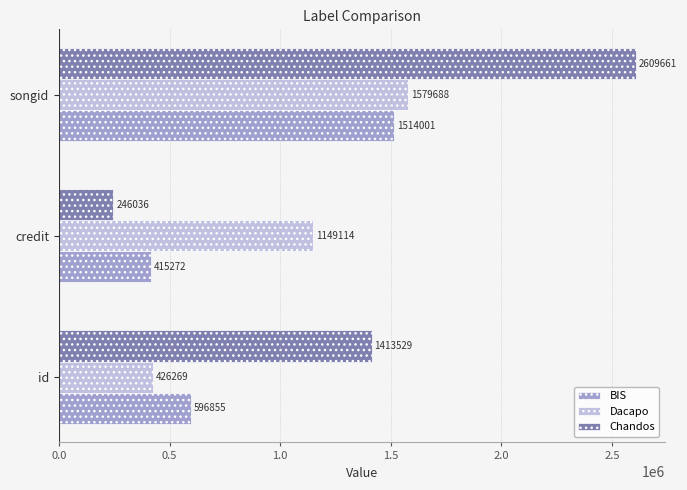

The value of Chandos at id is 560026. True or false?

False